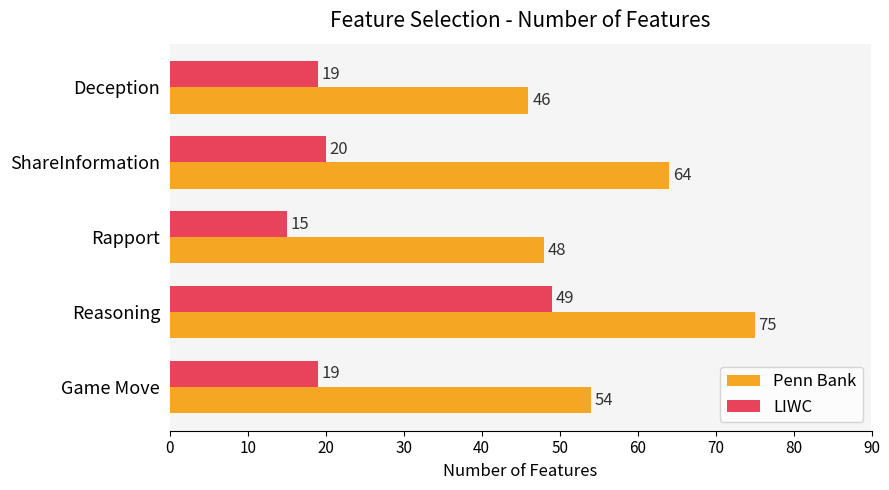

What are all the series names shown in the legend?

Penn Bank, LIWC